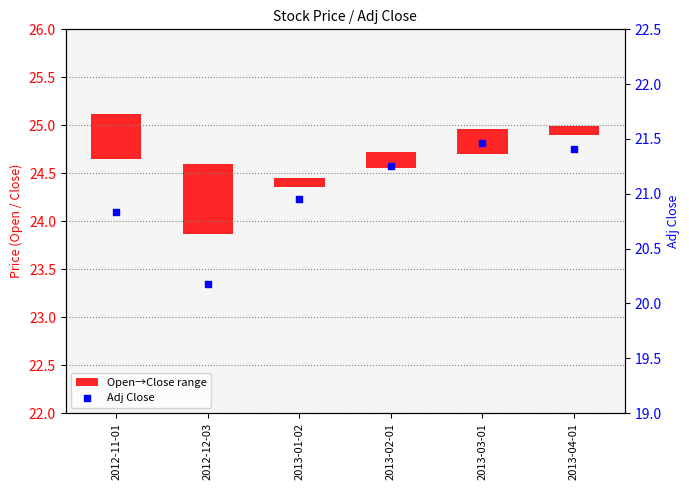

Is the value of Open→Close range at 2013-04-01 greater than the value of Adj Close at 2012-12-03?

No